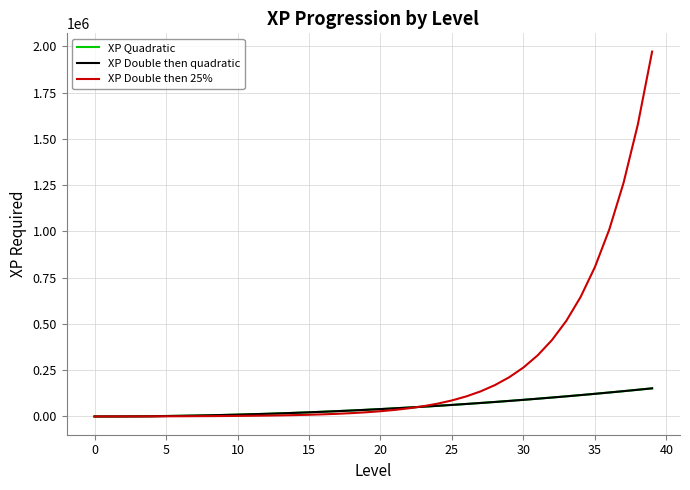

Which series has the widest spread of values?

XP Double then 25%